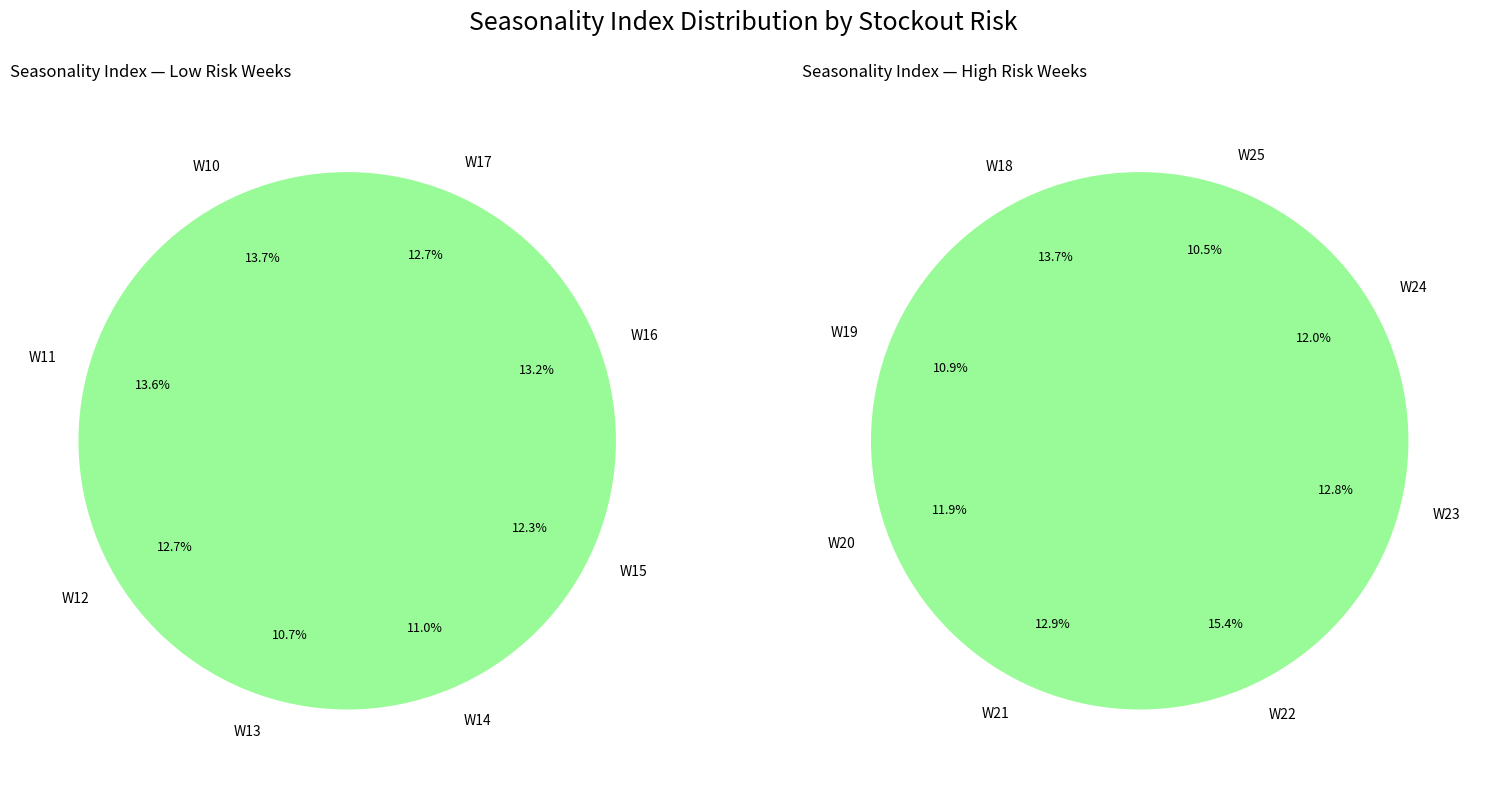

How many segments does this pie chart have?

16